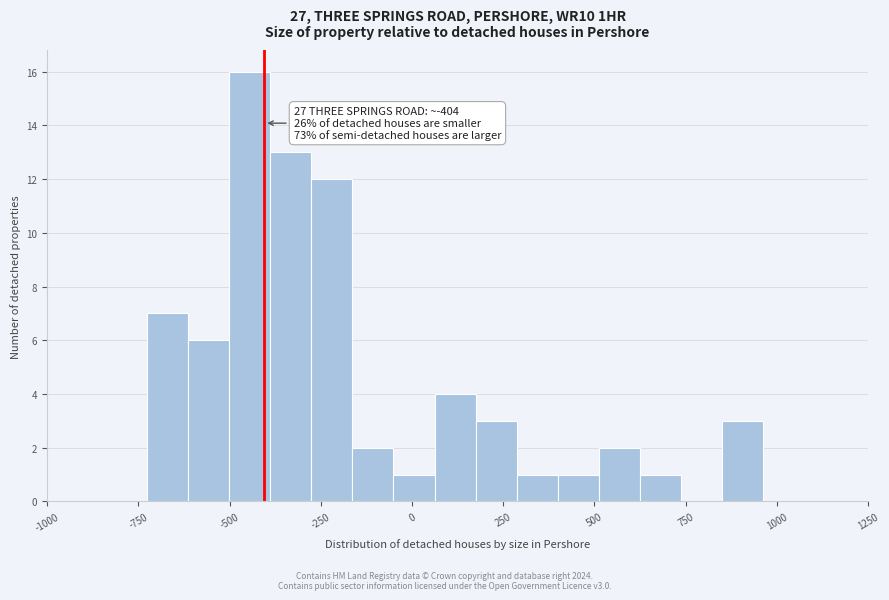

Read against the x-axis, roughly where is the centre of the tallest bar?

-450